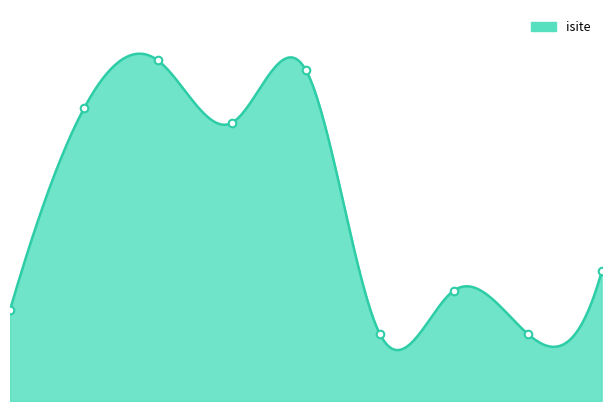

At how many categories does at least one series exceed 35?

4